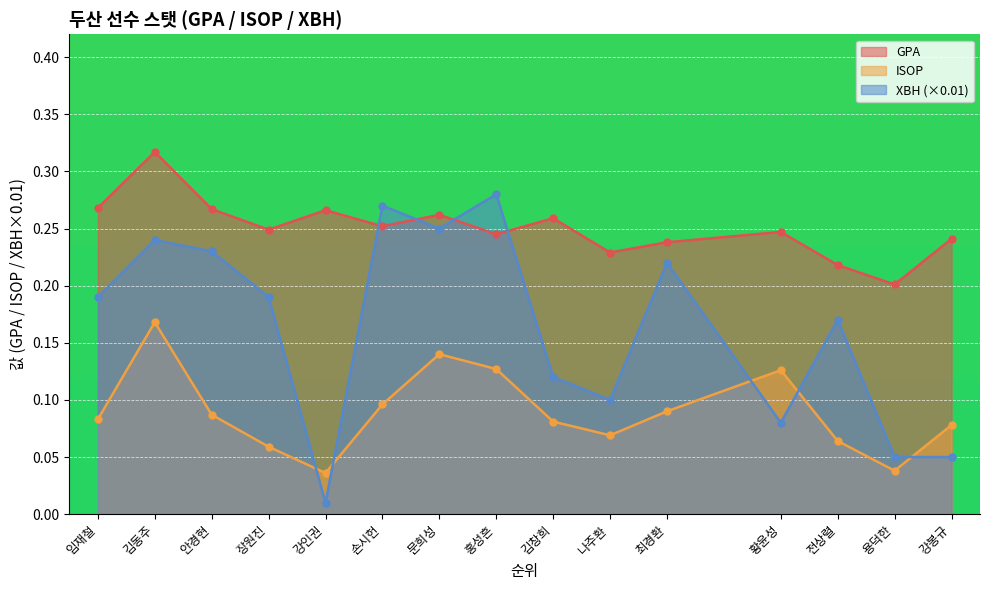

Reading left to right, what are all the values shown in this chart?

GPA: 임재철=0.3	김동주=0.3	안경현=0.3	장원진=0.2	강인권=0.3	손시헌=0.3	문희성=0.3	홍성흔=0.2	김창희=0.3	나주환=0.2	최경환=0.2	황윤성=0.2	전상렬=0.2	용덕한=0.2	강봉규=0.2
ISOP: 임재철=0.1	김동주=0.2	안경현=0.1	장원진=0.1	강인권=0.0	손시헌=0.1	문희성=0.1	홍성흔=0.1	김창희=0.1	나주환=0.1	최경환=0.1	황윤성=0.1	전상렬=0.1	용덕한=0.0	강봉규=0.1
XBH: 임재철=0.2	김동주=0.2	안경현=0.2	장원진=0.2	강인권=0.0	손시헌=0.3	문희성=0.2	홍성흔=0.3	김창희=0.1	나주환=0.1	최경환=0.2	황윤성=0.1	전상렬=0.2	용덕한=0.1	강봉규=0.1